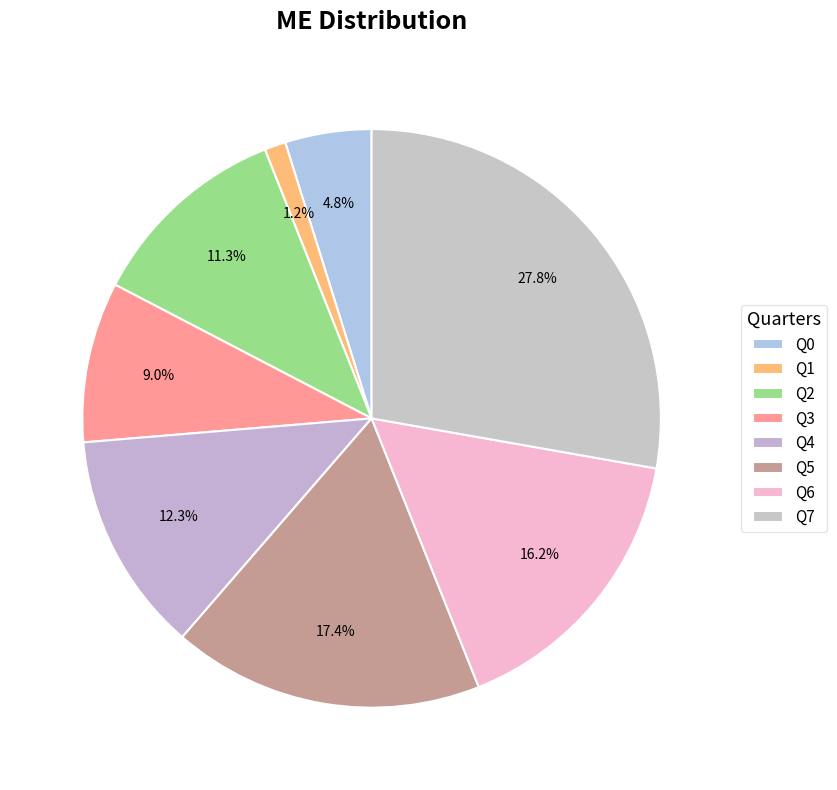

To the nearest percent, what percentage of the pie is Q6?

16%